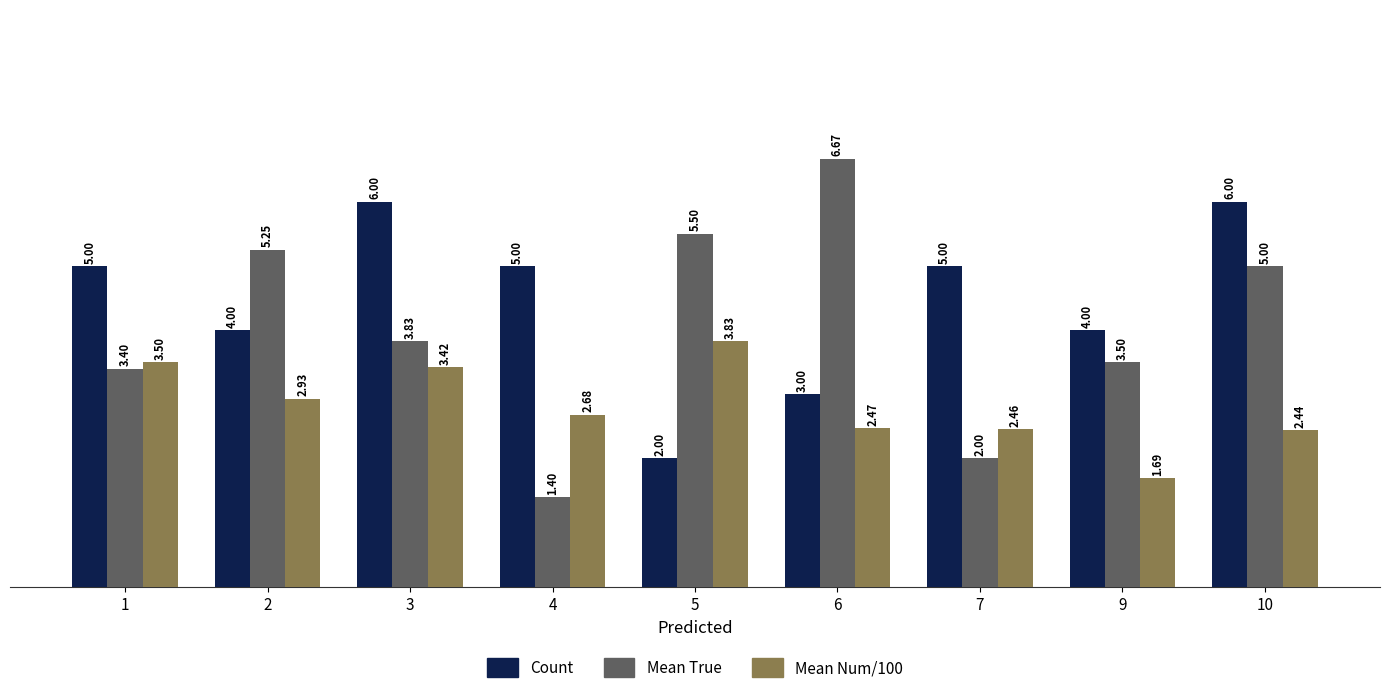

Is the value of Mean Num/100 at 10 greater than the value of Count at 10?

No